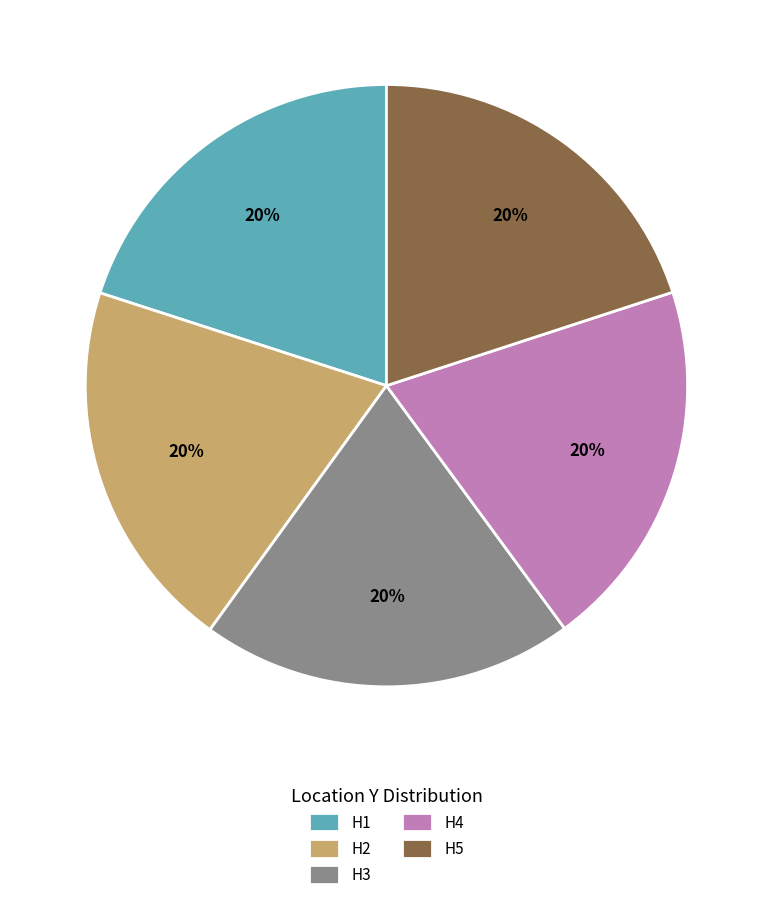

Count the number of slices in the pie.

5